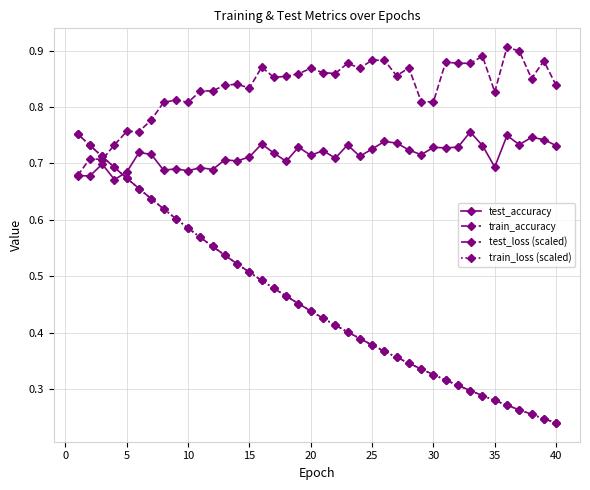

How many test_accuracy values are between 0 and 1?

40